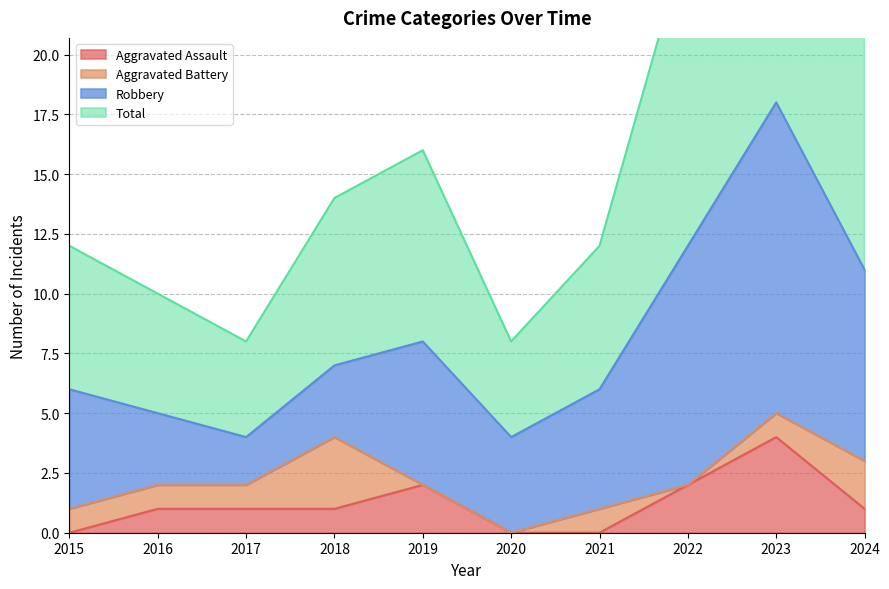

The value of Aggravated Assault at 2018 is 1. True or false?

True